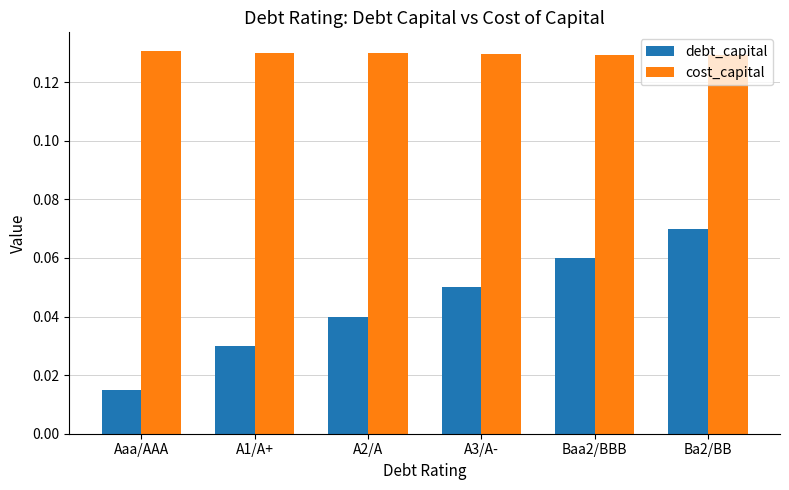

Rank the series by their average value, from highest to lowest.

cost_capital, debt_capital